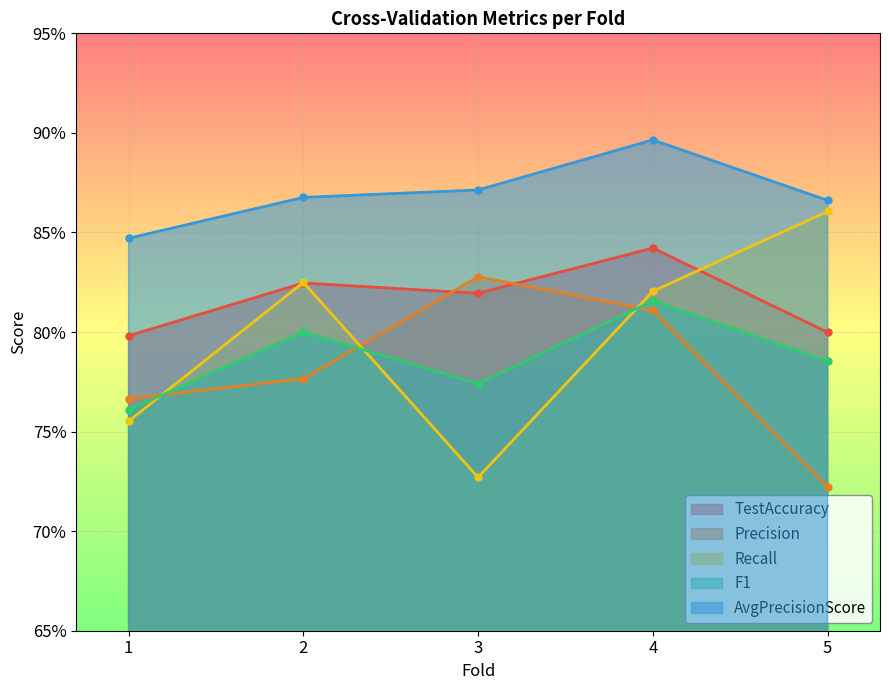

Count the AvgPrecisionScore values in the range 0 to 1.

5